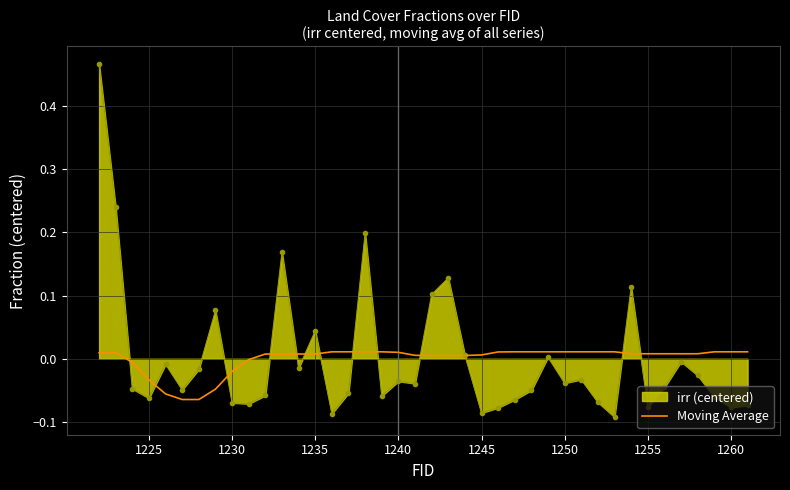

Which series has the largest range (max minus min)?

irr (centered)